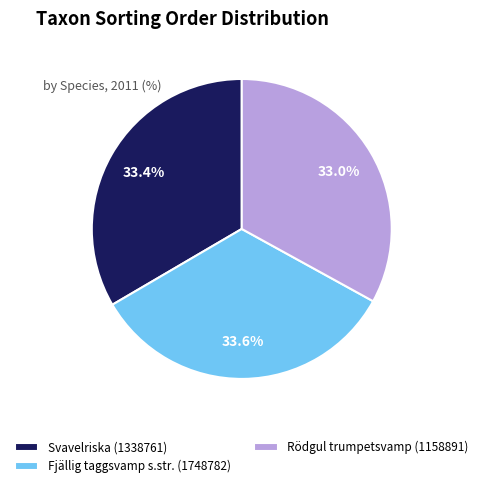

To the nearest percent, what is the combined percentage of Svavelriska (1338761) and Fjällig taggsvamp s.str. (1748782)?

67%